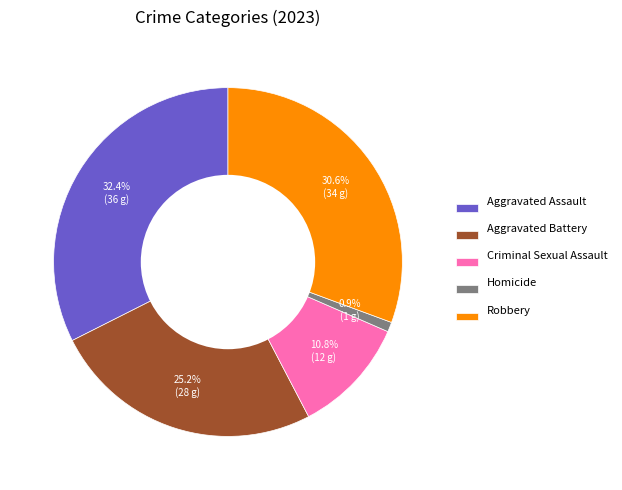

To the nearest percent, what is the difference between the largest and smallest slice percentages?

32%